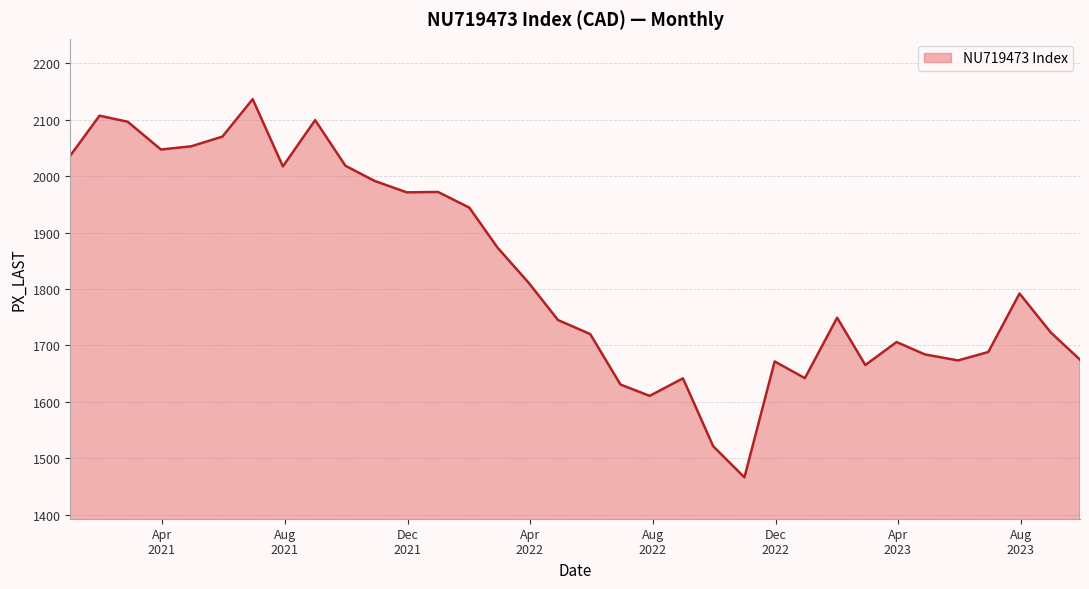

What is the maximum value shown in the chart?

2136.3